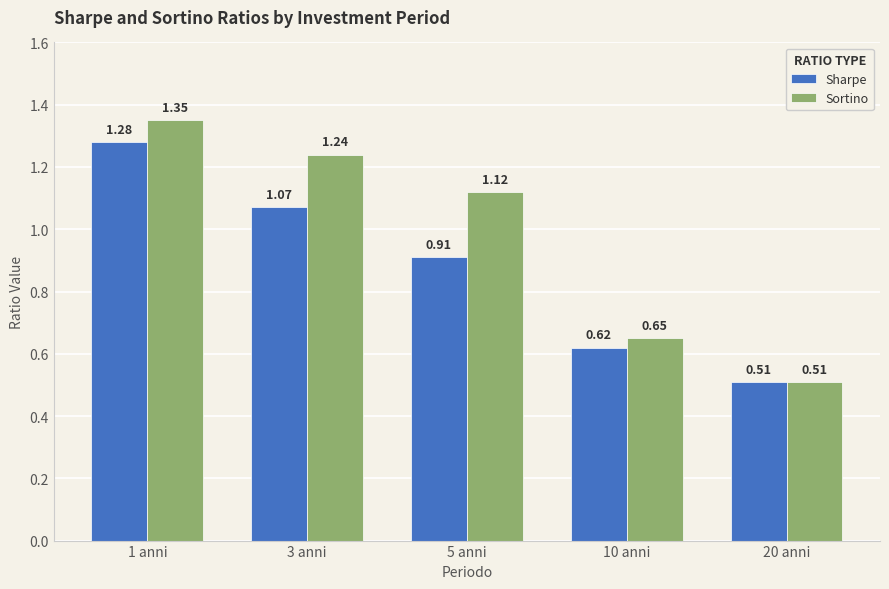

At which label does Sharpe reach its minimum?

20 anni